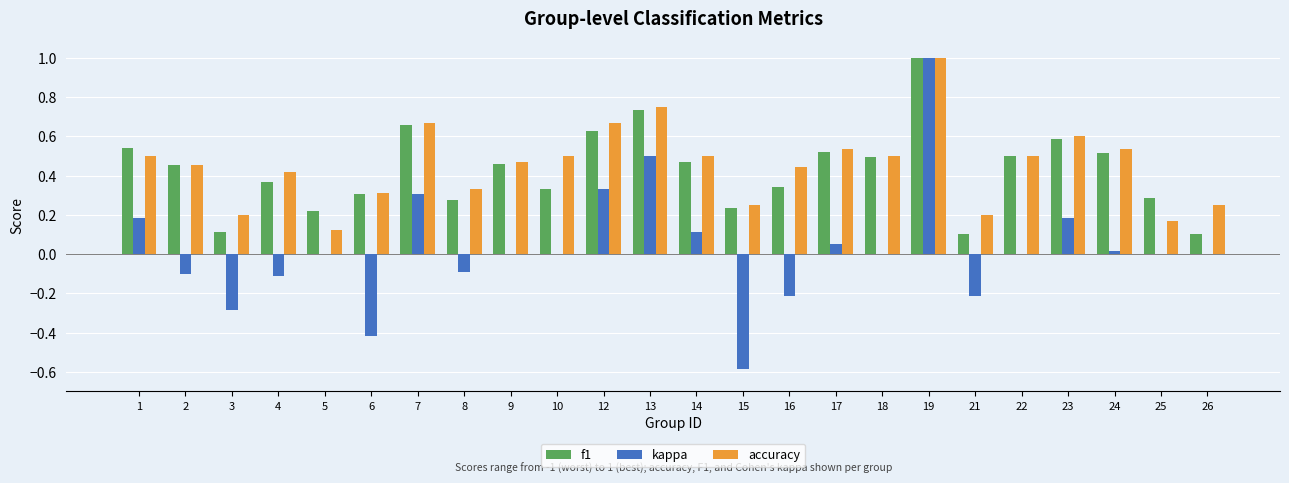

Between 9 and 13, which series saw the biggest shift?

kappa